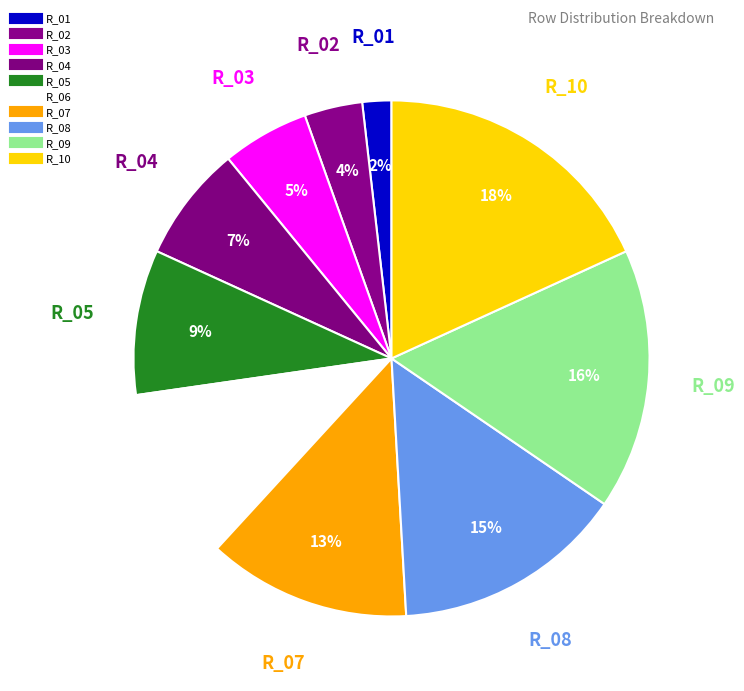

How many segments does this pie chart have?

10